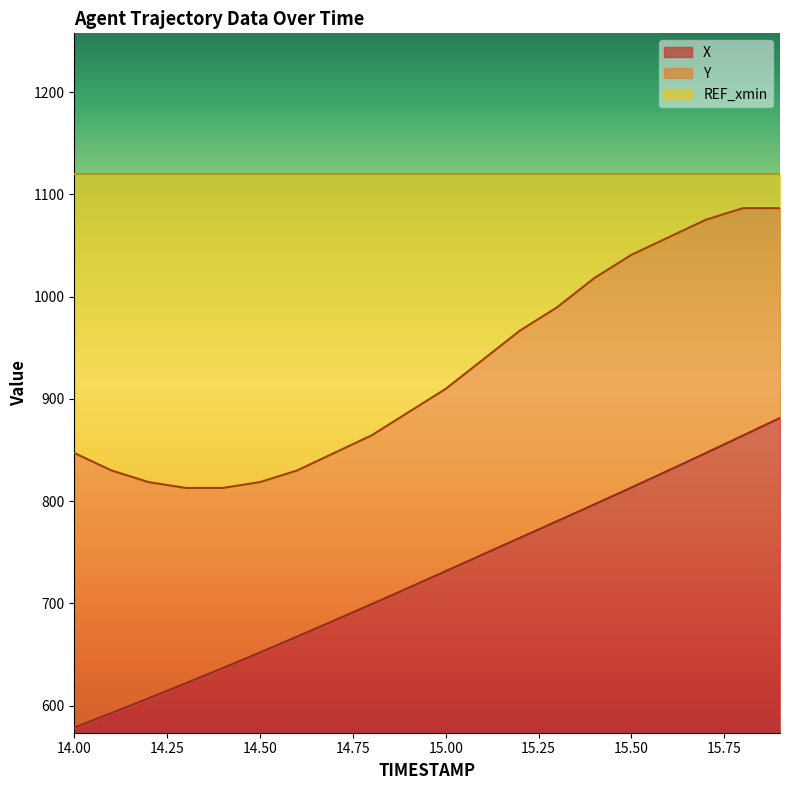

Which category has the lowest value across all series?

14.00